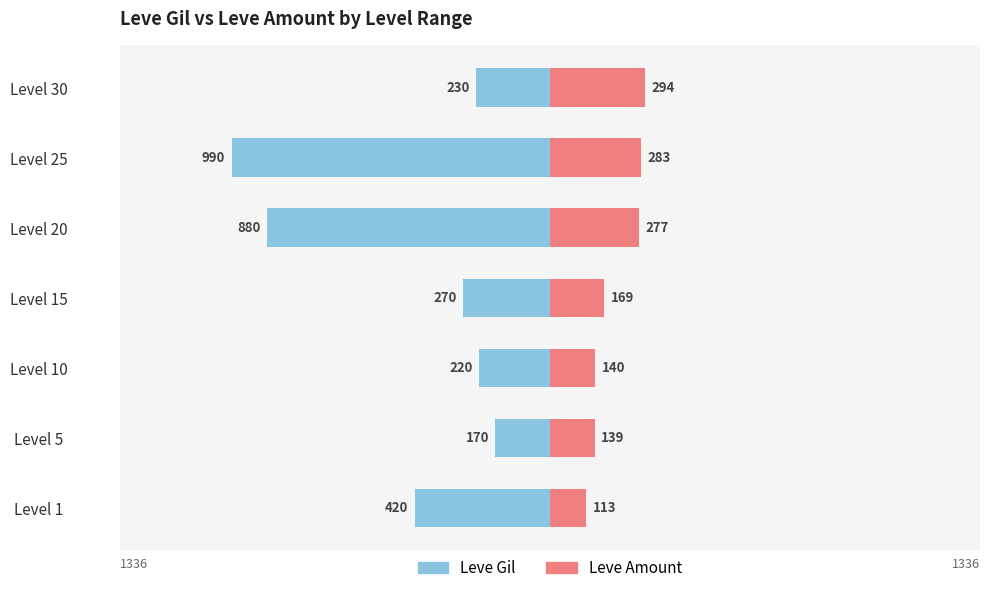

Between Level 20 and Level 5, which is larger?

Level 5